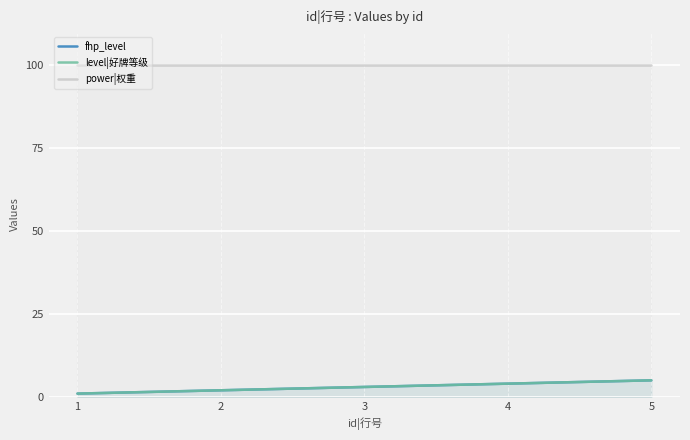

The value of power|权重 at 1 is 27. True or false?

False